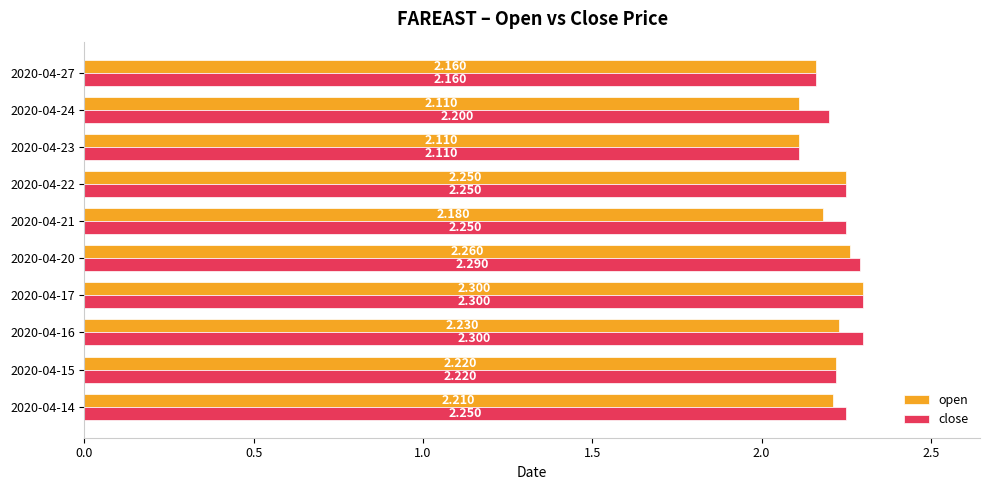

What is the difference between the second highest and second lowest values in the close series?

0.1